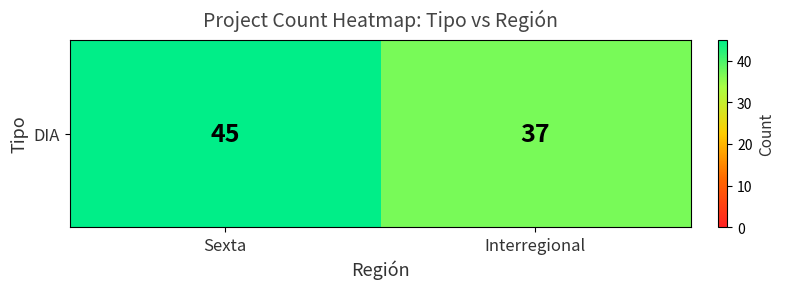

At which category does the chart reach its peak across all series?

Sexta